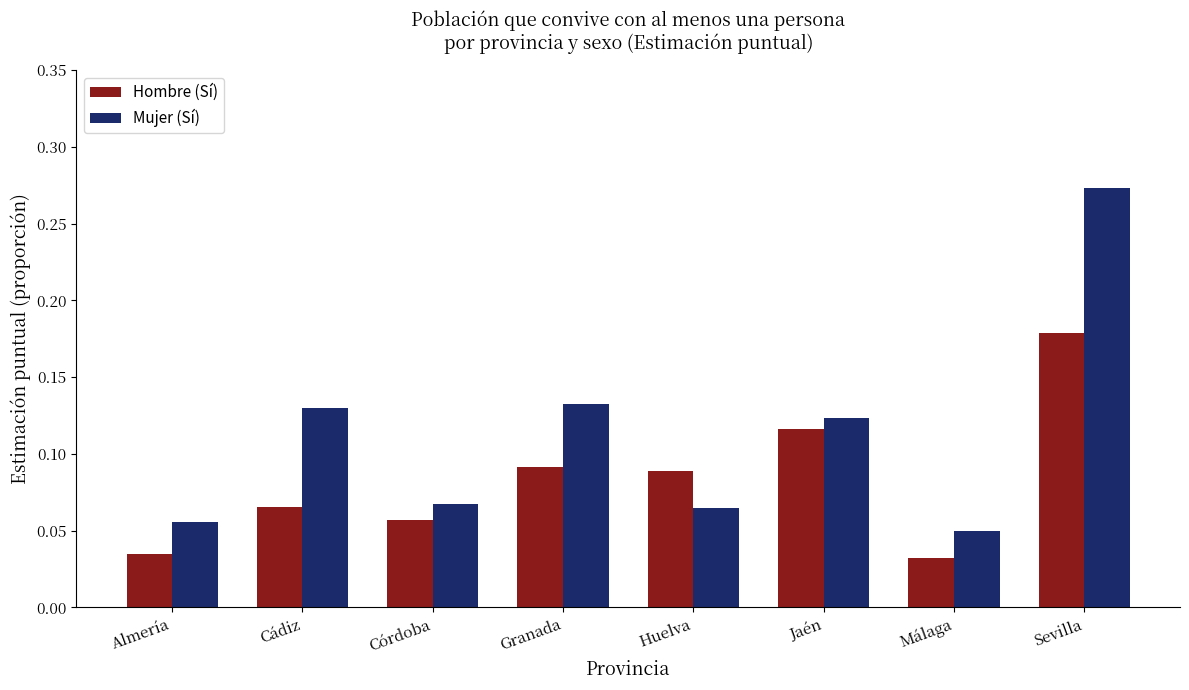

List the series in order of their overall mean, lowest first.

Hombre (Sí), Mujer (Sí)